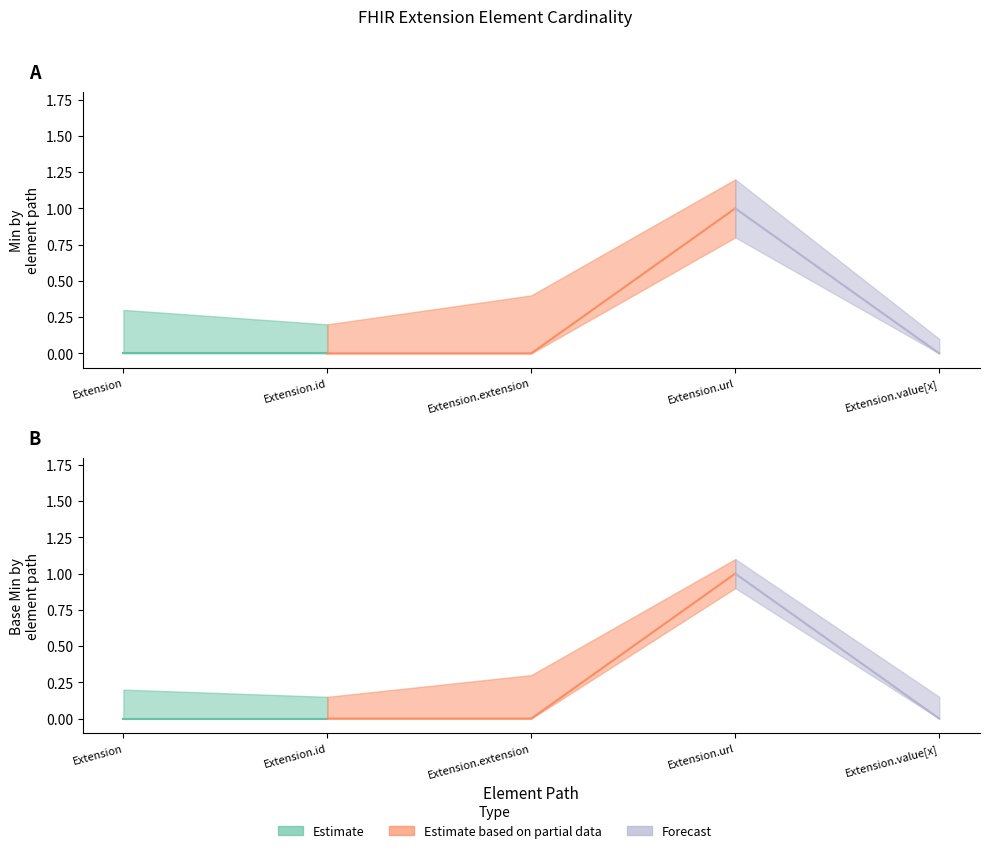

What is the label of the 2nd point from the left?

Extension.id